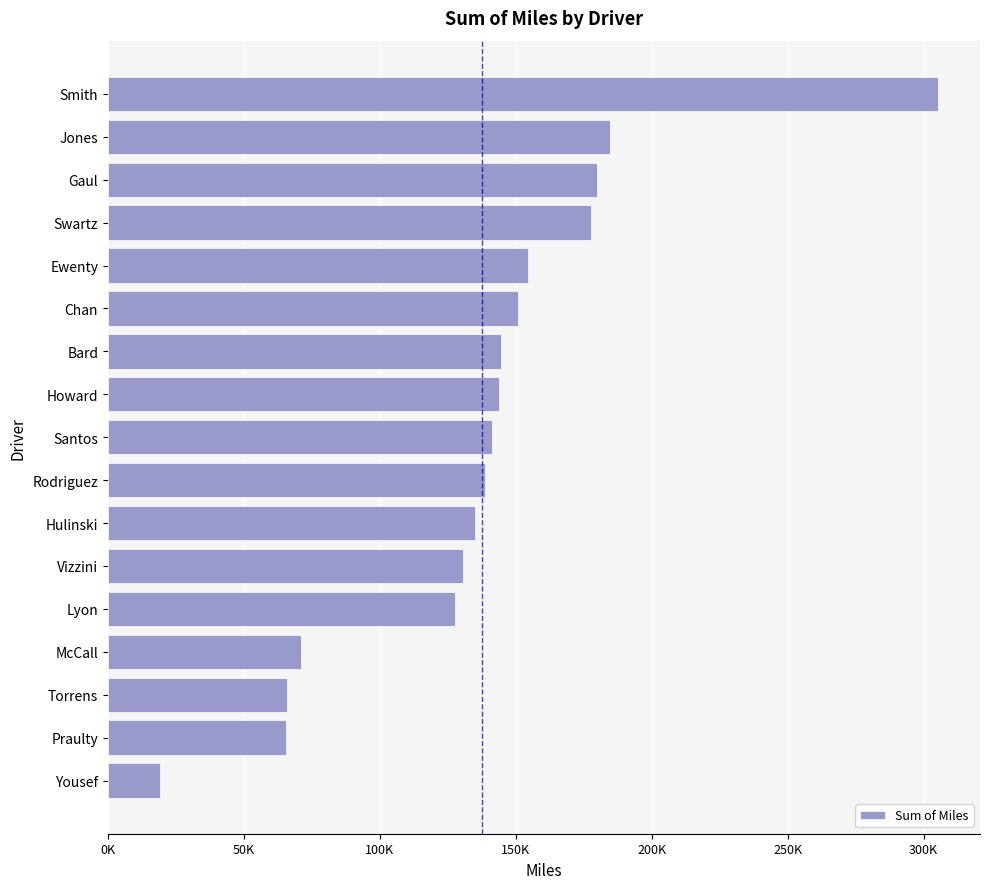

Does the chart contain any negative values?

No